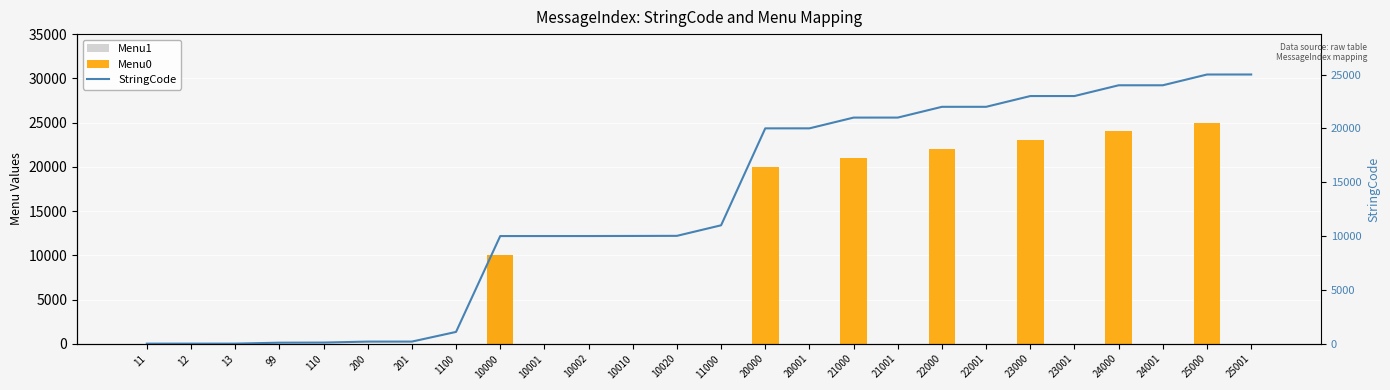

The value of StringCode at 11 is 20. True or false?

False